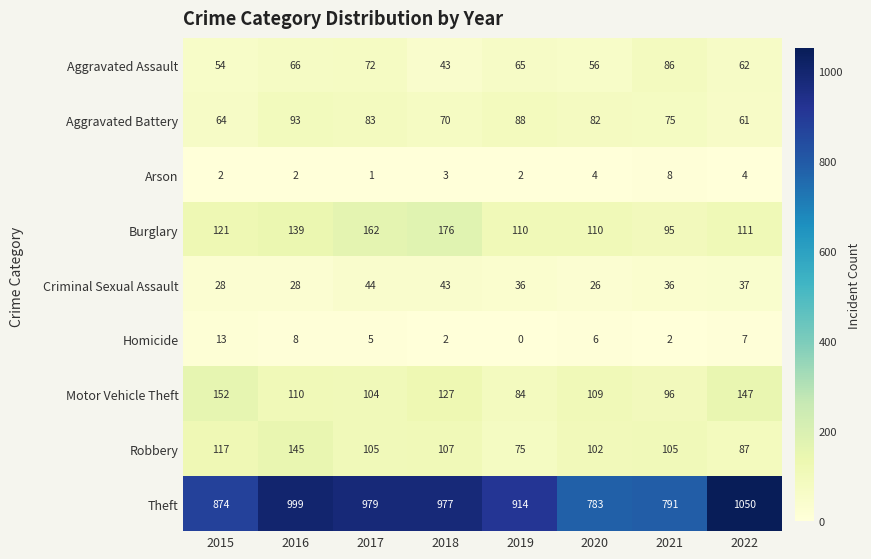

How many data points in Theft are less than 977?

4